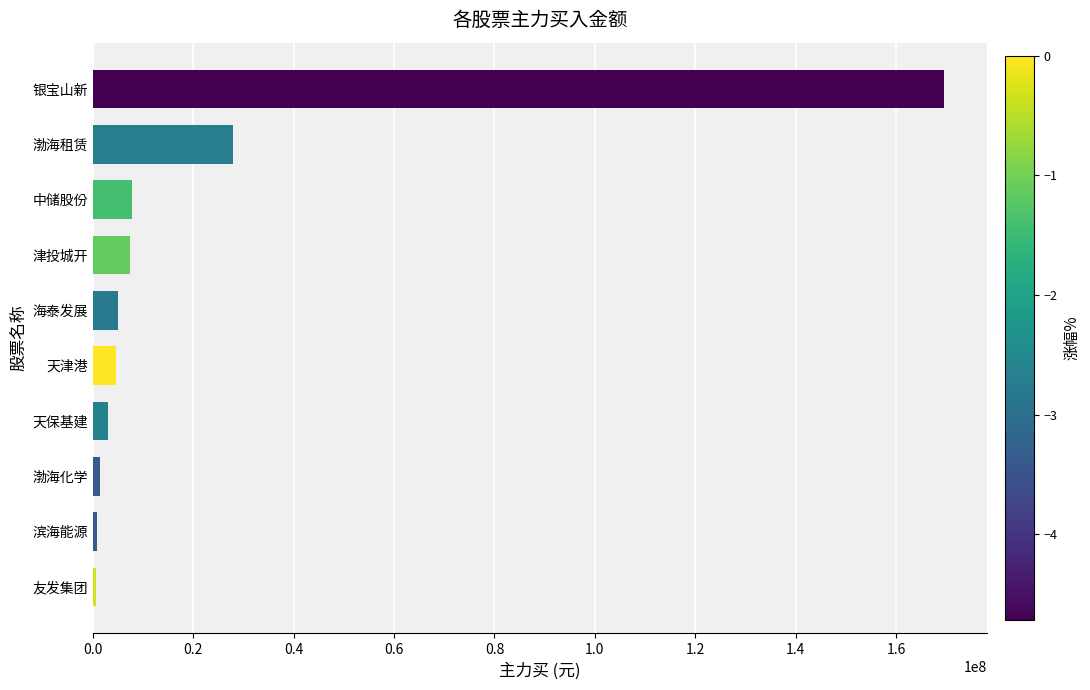

Which has a higher value, 友发集团 or 银宝山新?

银宝山新